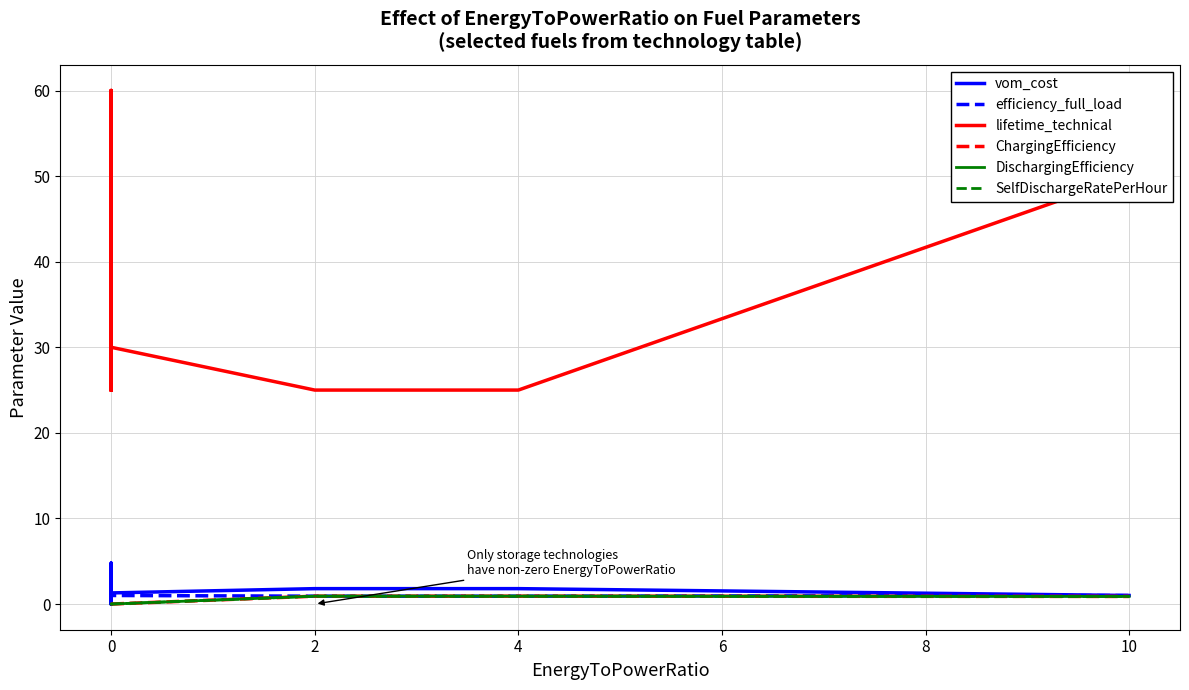

What are all the series names shown in the legend?

vom_cost, efficiency_full_load, lifetime_technical, ChargingEfficiency, DischargingEfficiency, SelfDischargeRatePerHour